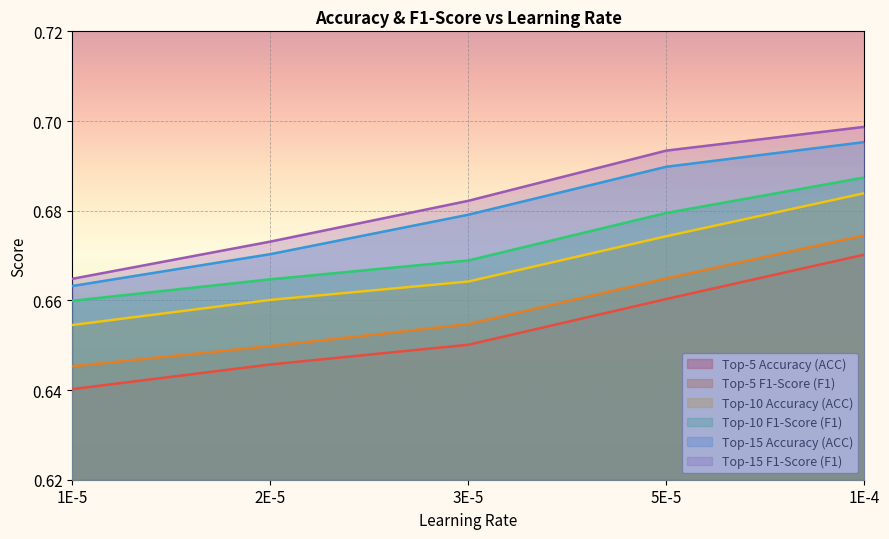

How many lines are shown in the chart?

6